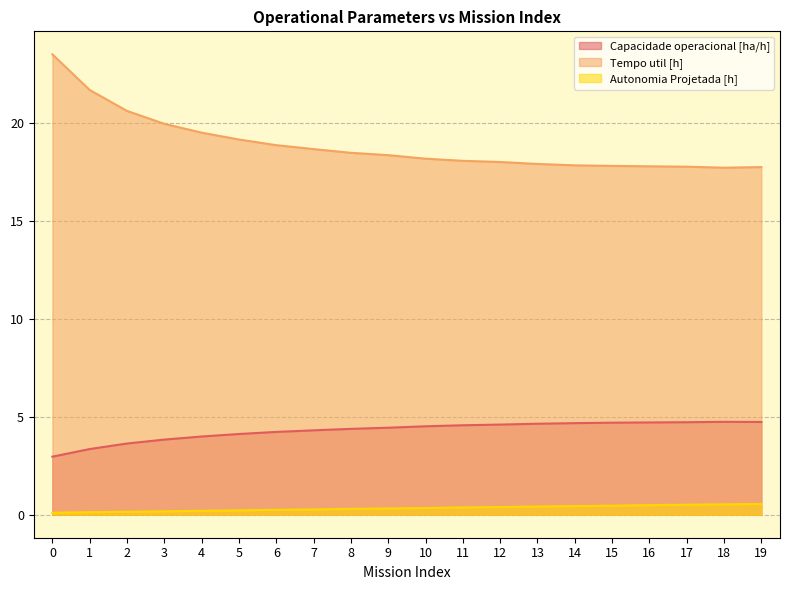

Which series changed the most between 1 and 11?

Tempo util [h]